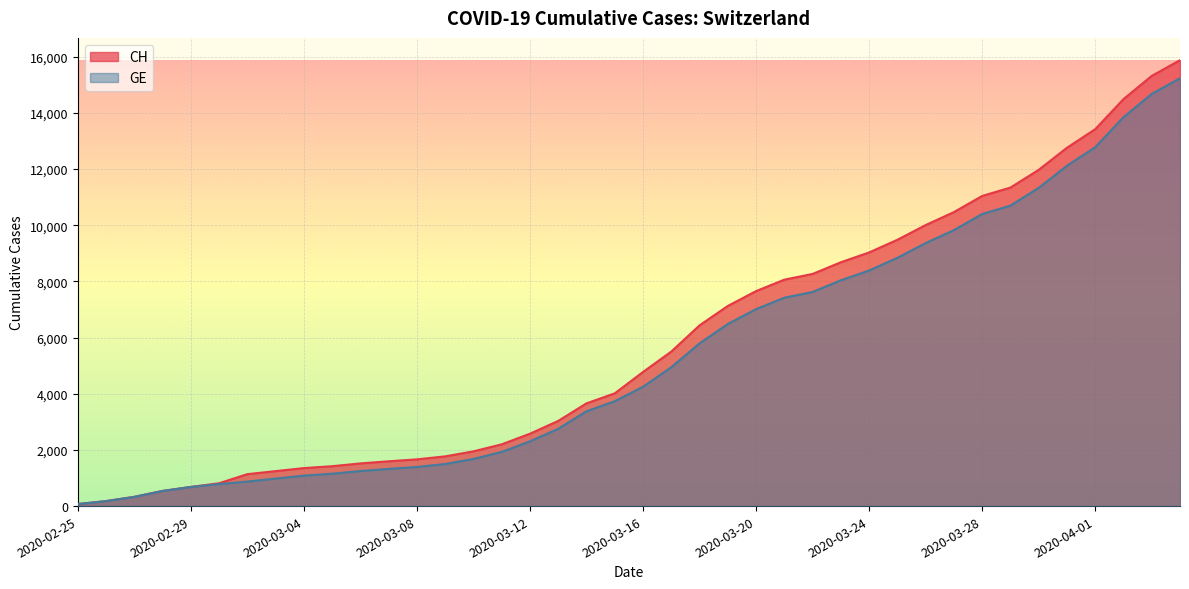

How many distinct data groups are displayed?

2